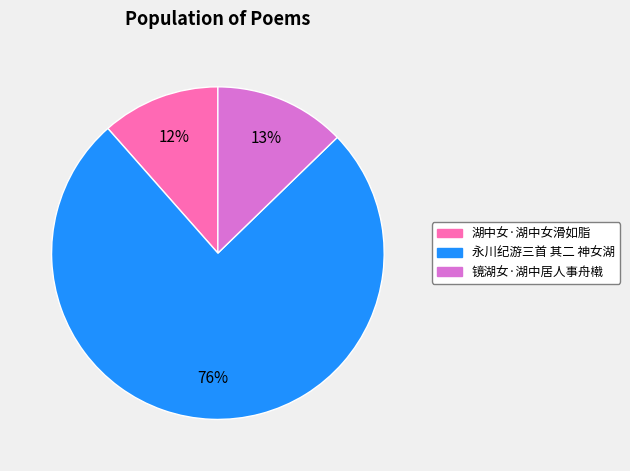

How many slices are in this pie chart?

3